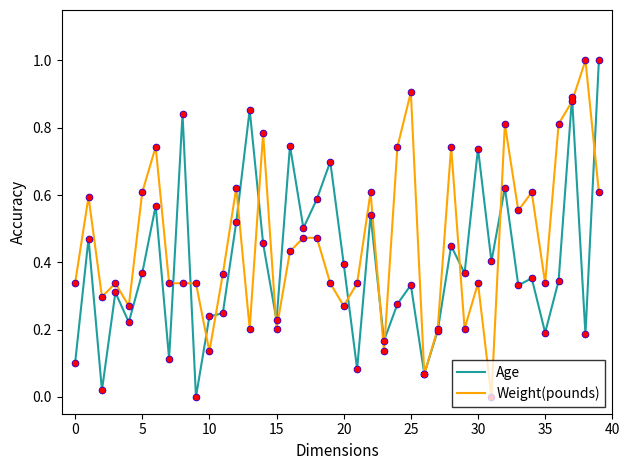

Which series has the largest total across all categories?

Weight(pounds)